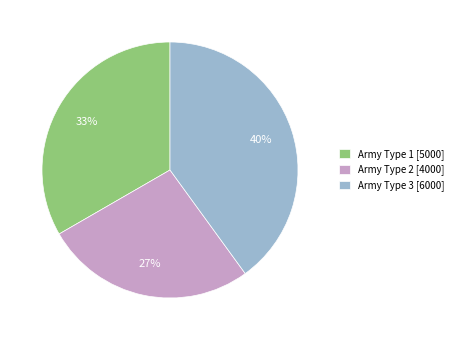

Is it true that Army Type 3 [6000] is 52% of the pie?

False